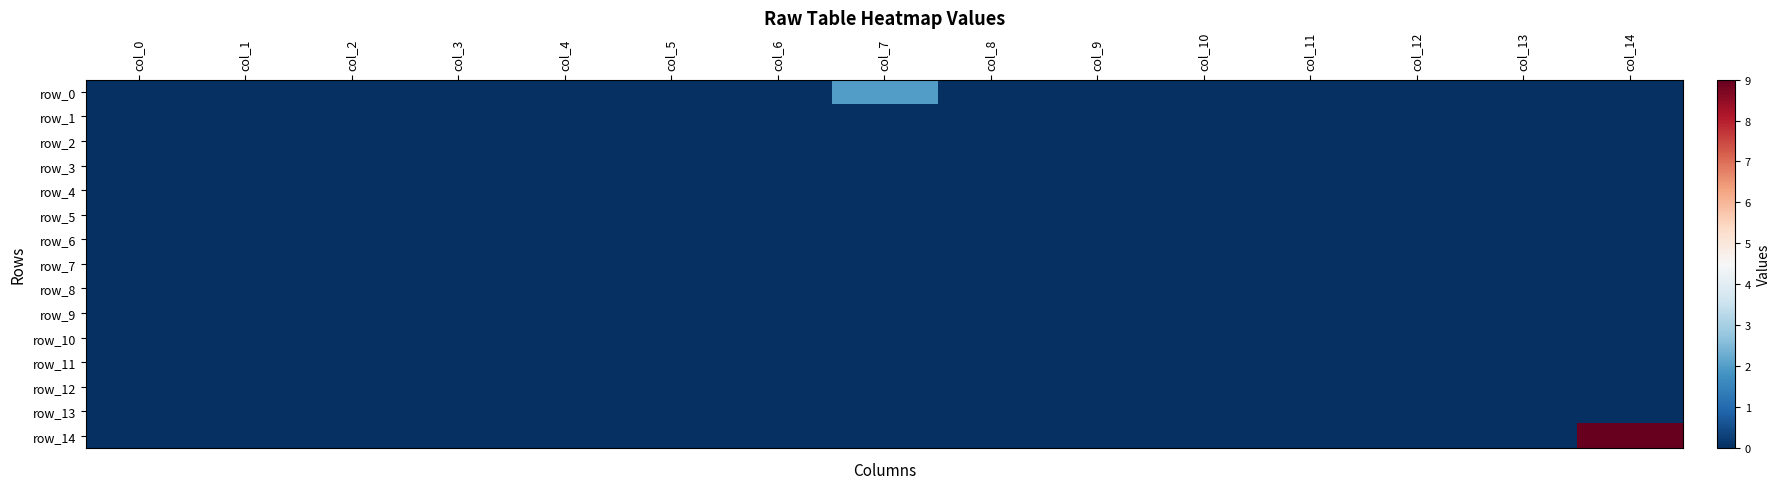

List the labels in order of row_5 value, smallest first.

col_0, col_1, col_2, col_3, col_4, col_5, col_6, col_7, col_8, col_9, col_10, col_11, col_12, col_13, col_14